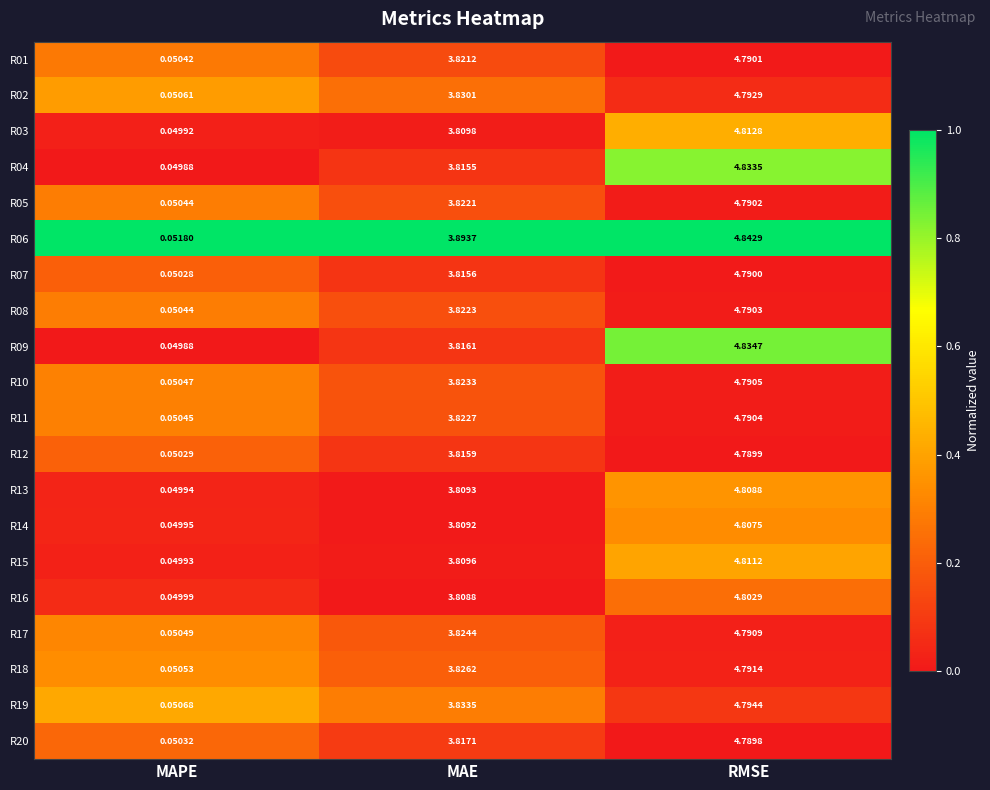

At which label does R13 reach its peak?

RMSE